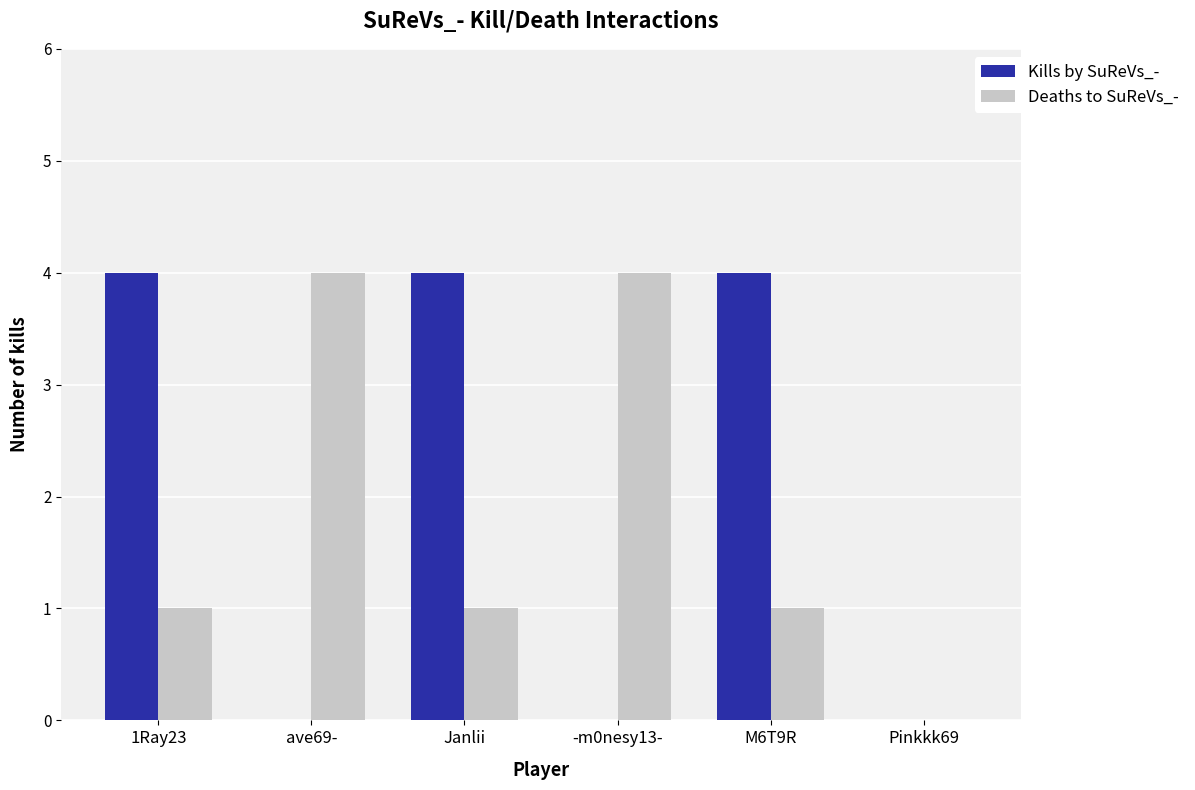

Reading left to right, what are all the values shown in this chart?

Kills by SuReVs_-: 4	0	4	0	4	0
Deaths to SuReVs_-: 1	4	1	4	1	0